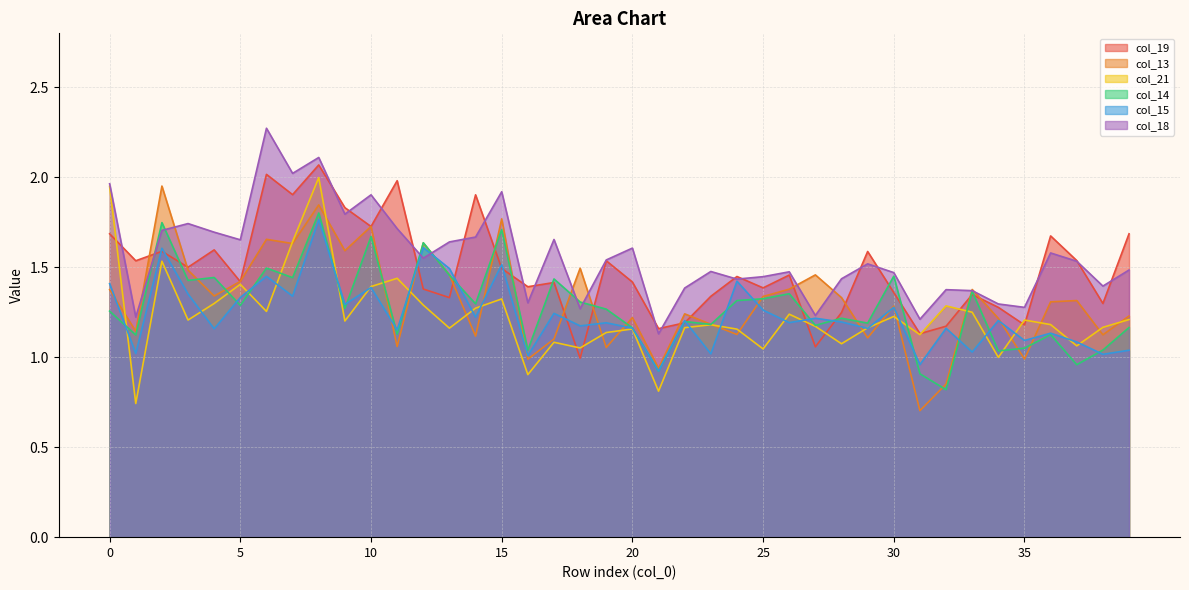

Which category has the highest value in the col_14 series?

8